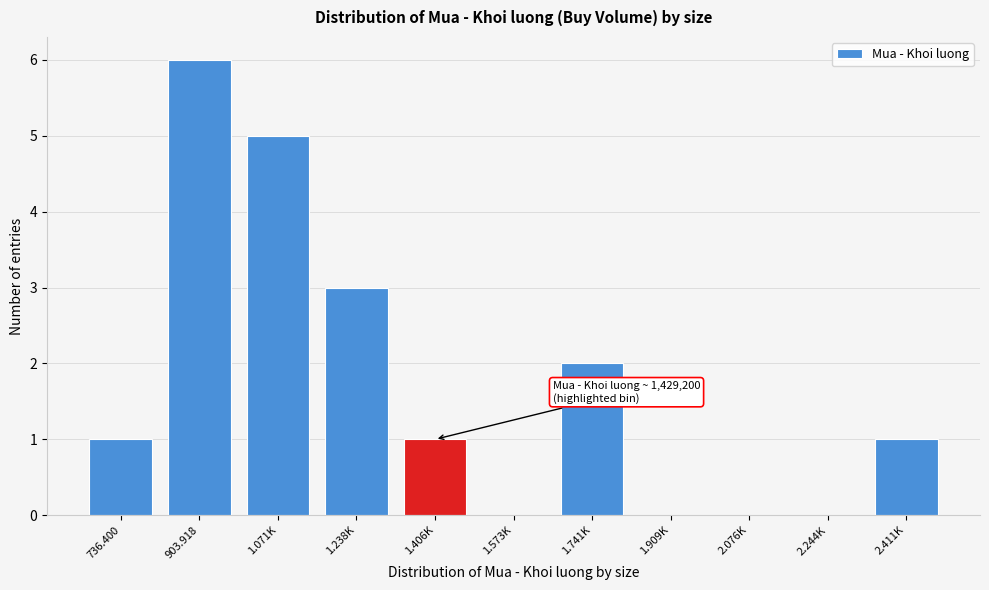

Reading right to left, transcribe all the data shown in this chart.

2.411K=1	2.244K=0	2.076K=0	1.909K=0	1.741K=2	1.573K=0	1.406K=1	1.238K=3	1.071K=5	903.918=6	736.400=1